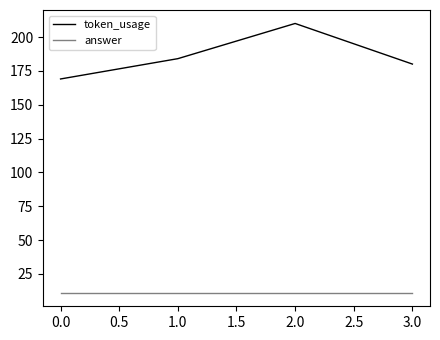

Rank the categories by token_usage value from highest to lowest.

2.0, 1.0, 3.0, 0.0